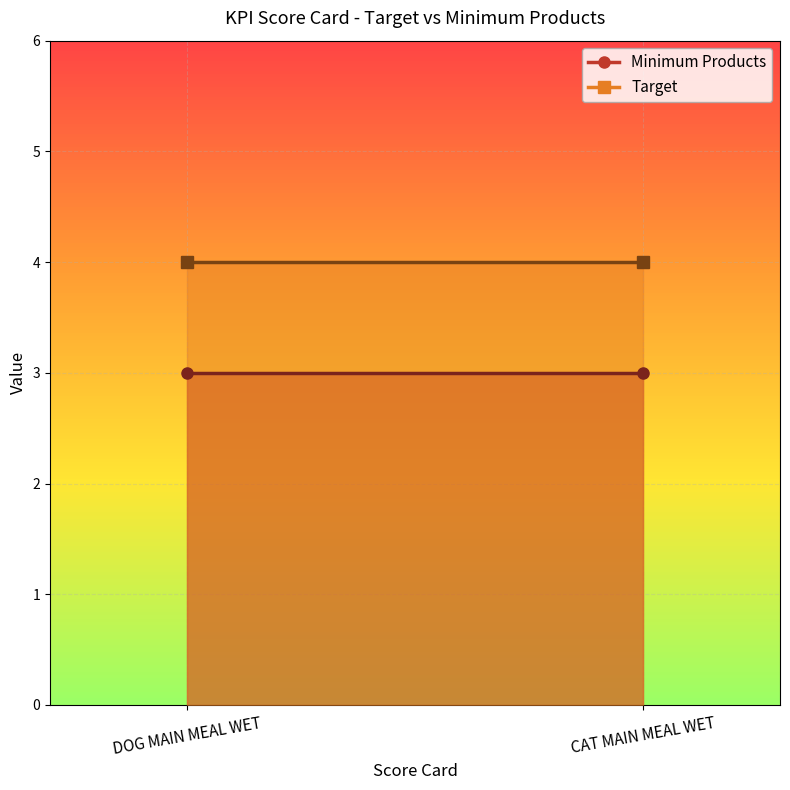

How many categories are shown in the chart?

2